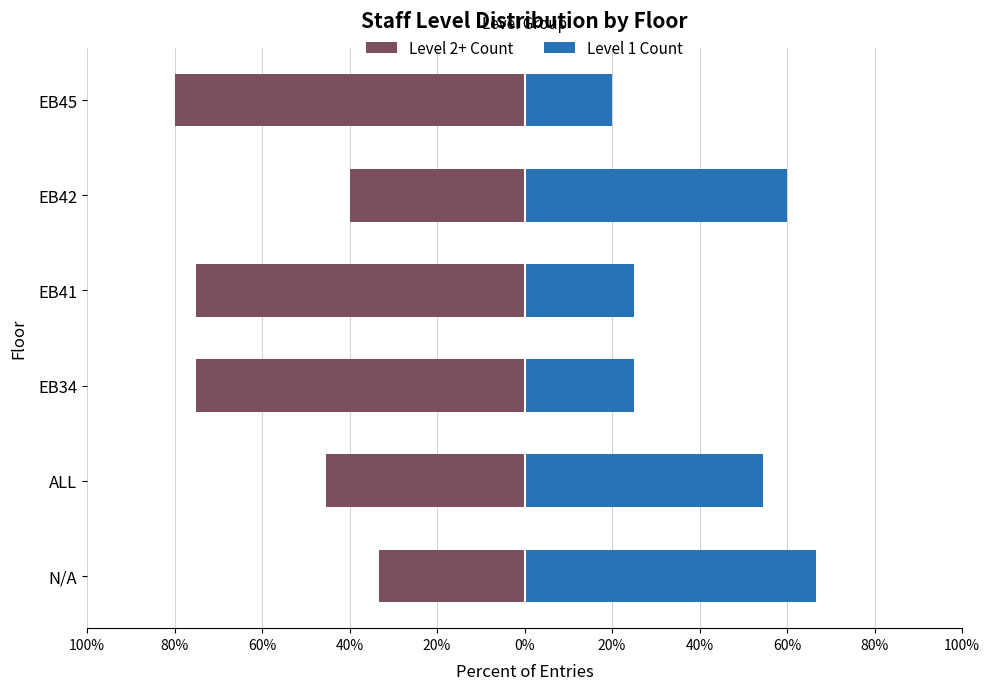

How many data points does each series have?

6